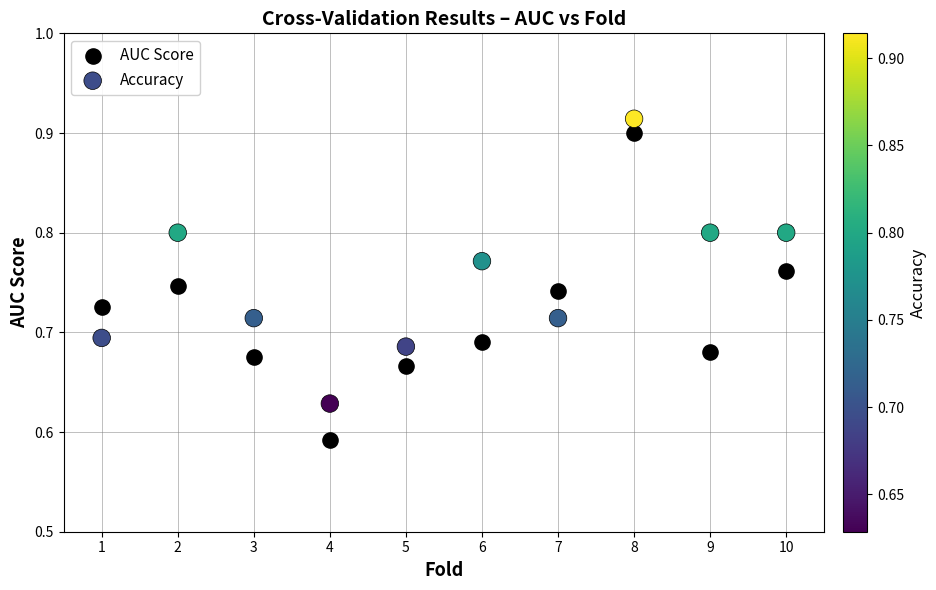

Which series reaches the minimum Y coordinate?

AUC Score